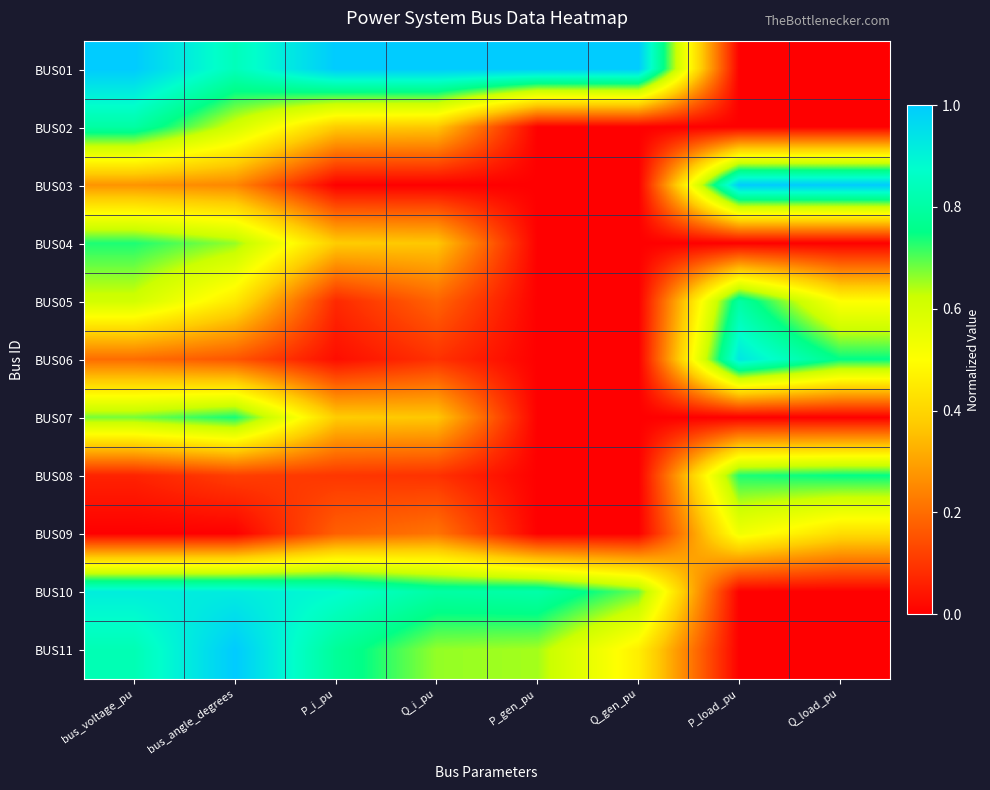

Which series has the widest spread of values?

BUS01